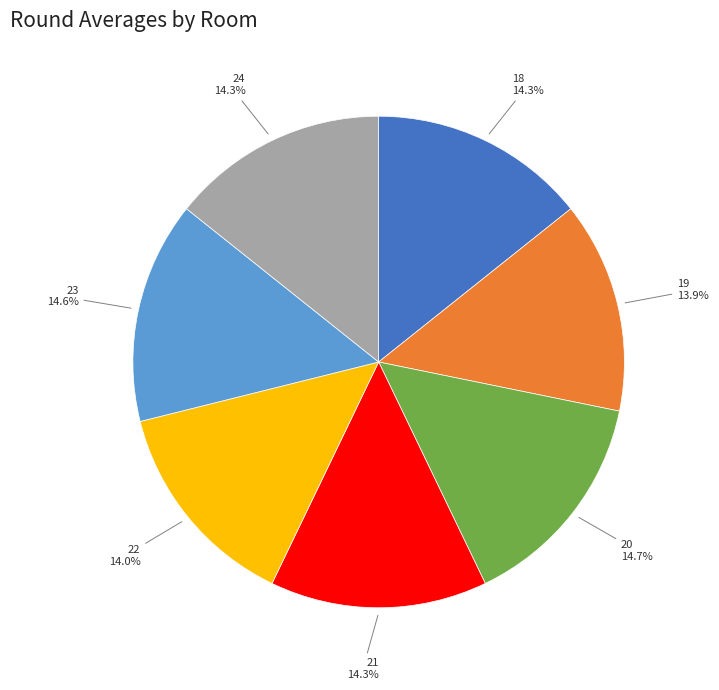

The 19 slice represents 14% of the pie. True or false?

True